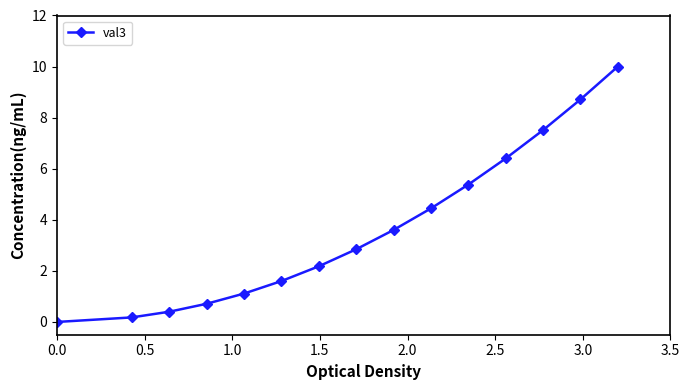

What is the value of the 6th point from the left?

1.6